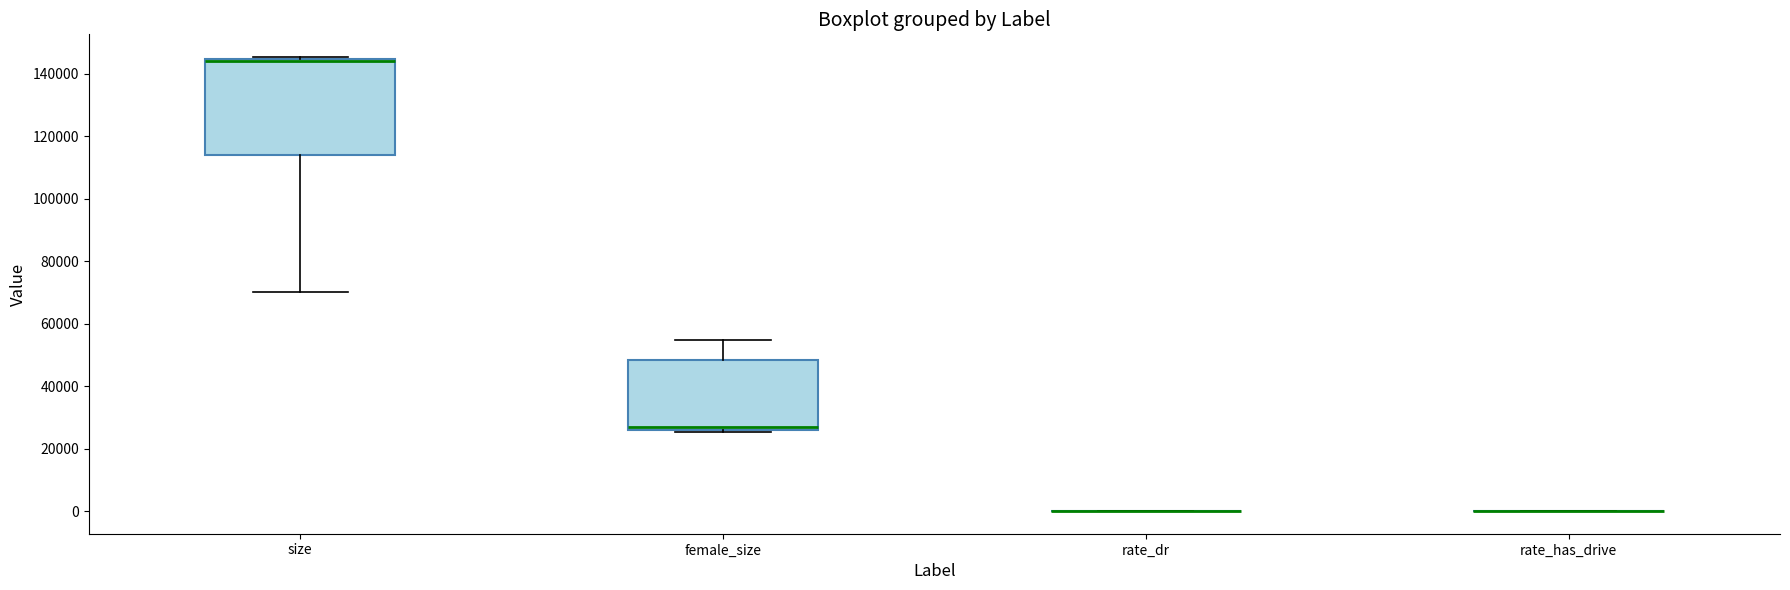

Reading left to right, transcribe this box plot: for each box, give where its median line is, the range the box spans, and where its two whiskers end, as read against the y-axis. The values are not printed on the chart, so give them approximately, as read against the axis.

size: median 144000 (just below the box's upper edge), box 114000 to 144000, whiskers 70000 to 146000
female_size: median 28000, box 26000 to 48000, whiskers 26000 to 54000
rate_dr: box collapsed to a line at 0, whiskers 0 to 0
rate_has_drive: box collapsed to a line at 0, whiskers 0 to 0